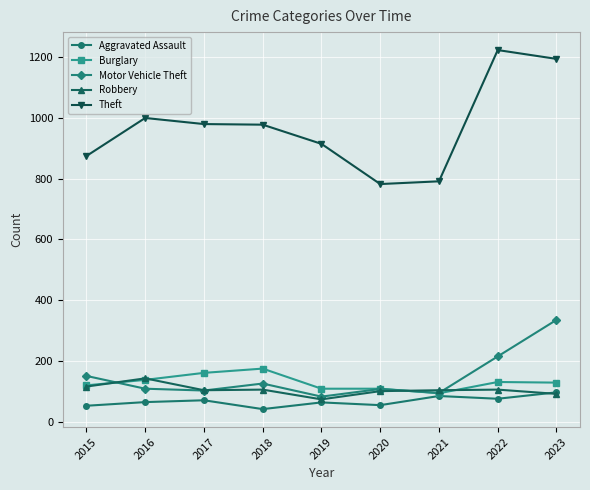

True or false: Aggravated Assault and Theft cross at least once.

False